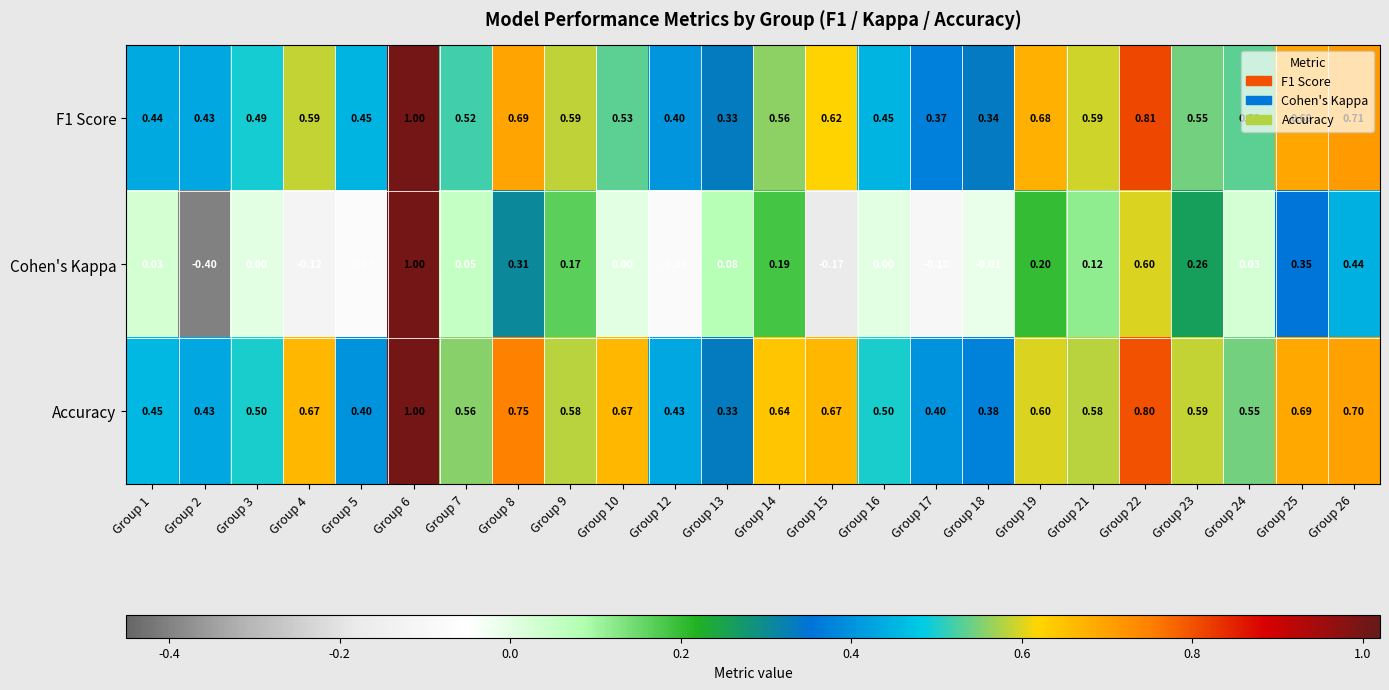

Which series has the largest total across all categories?

Accuracy